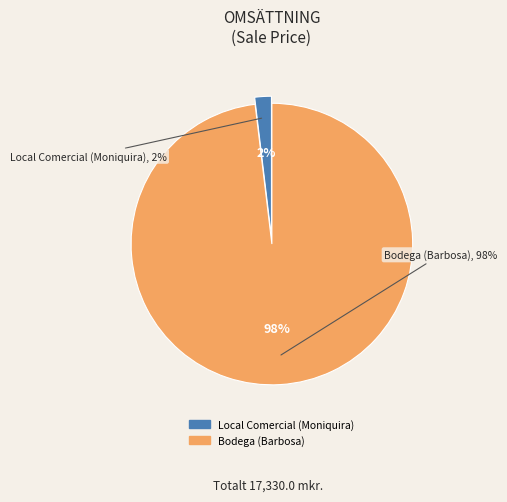

Combined, what portion of the pie is Local Comercial (Moniquira) and Bodega (Barbosa)?

100.0%